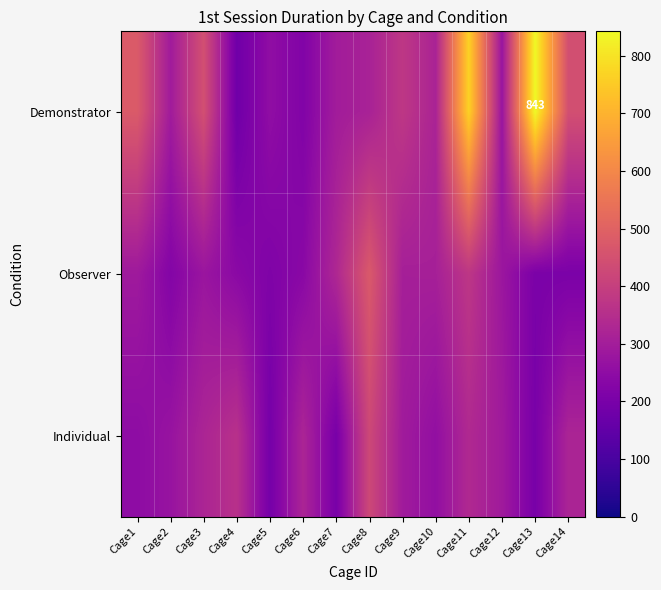

True or false: Demonstrator has a value of 106.9 at Cage8.

False